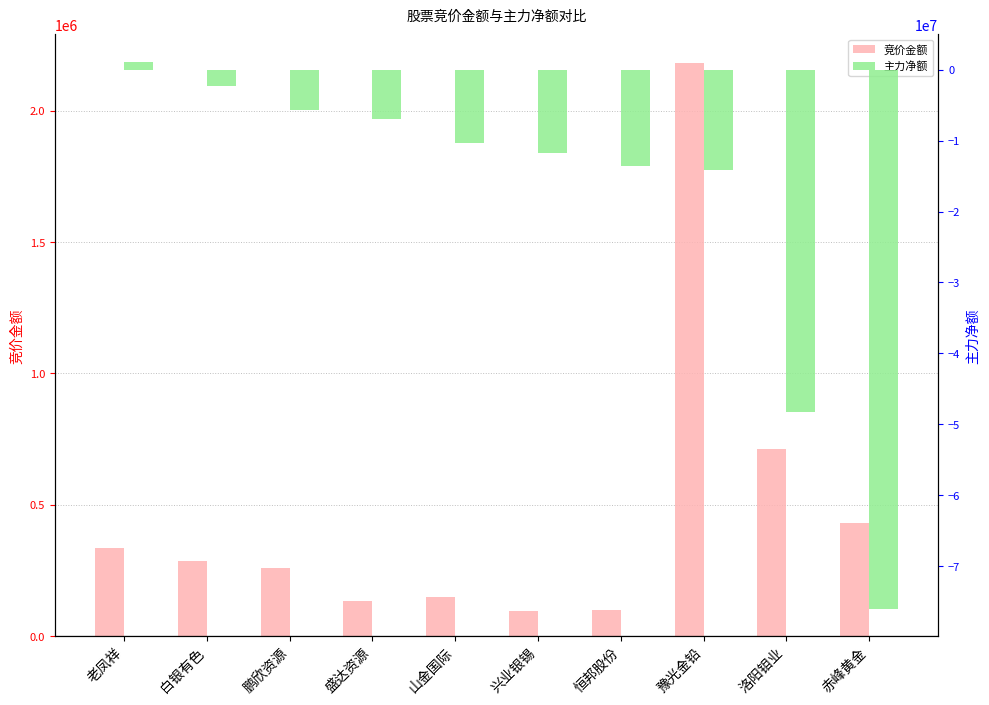

How many data points in 竞价金额 are above 287680?

4